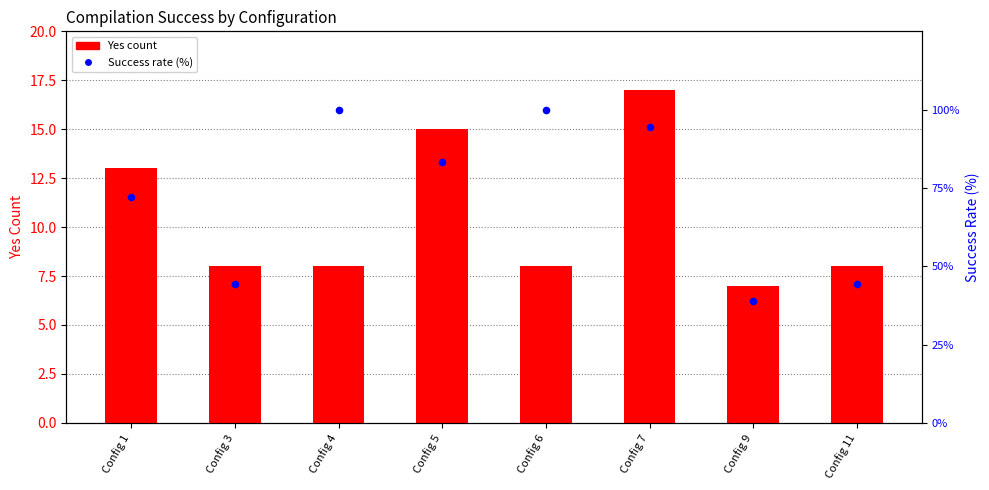

At which category is the sum across all series the highest?

Config 7